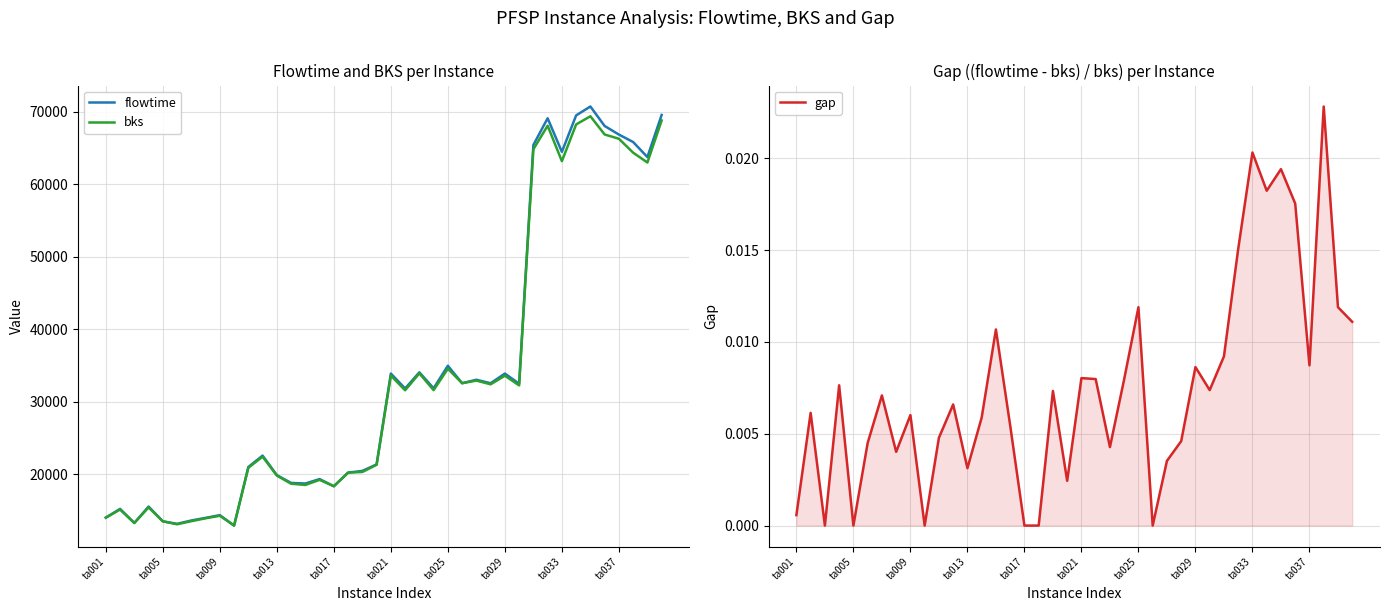

What is the total value across all series at ta013?

39728.0